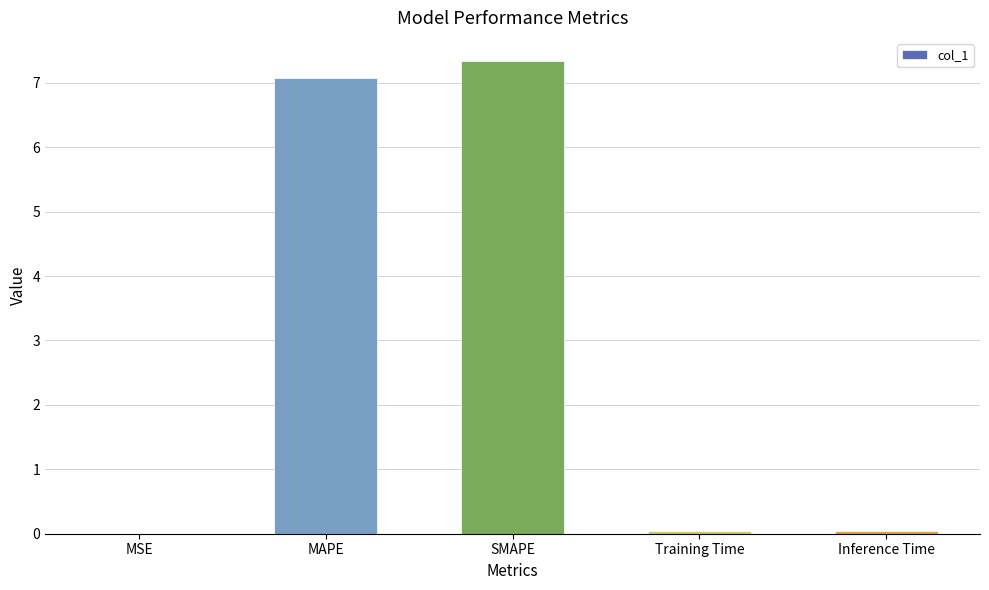

What is the sum of all values?

14.5